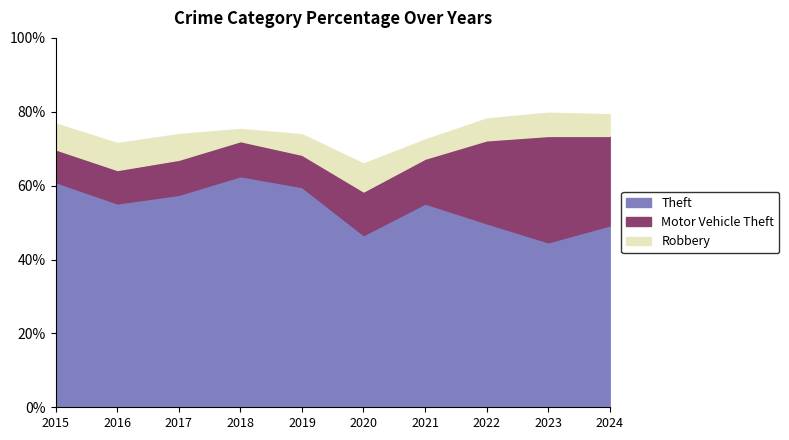

Is it true that Theft equals 59.6 at 2019?

True